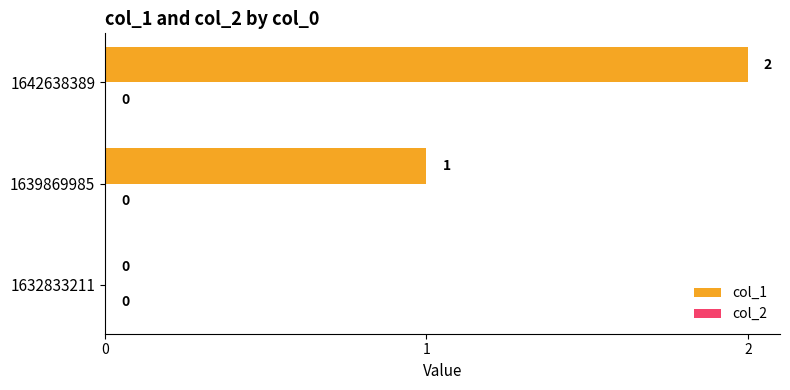

At which label is the value closest to 1?

1639869985